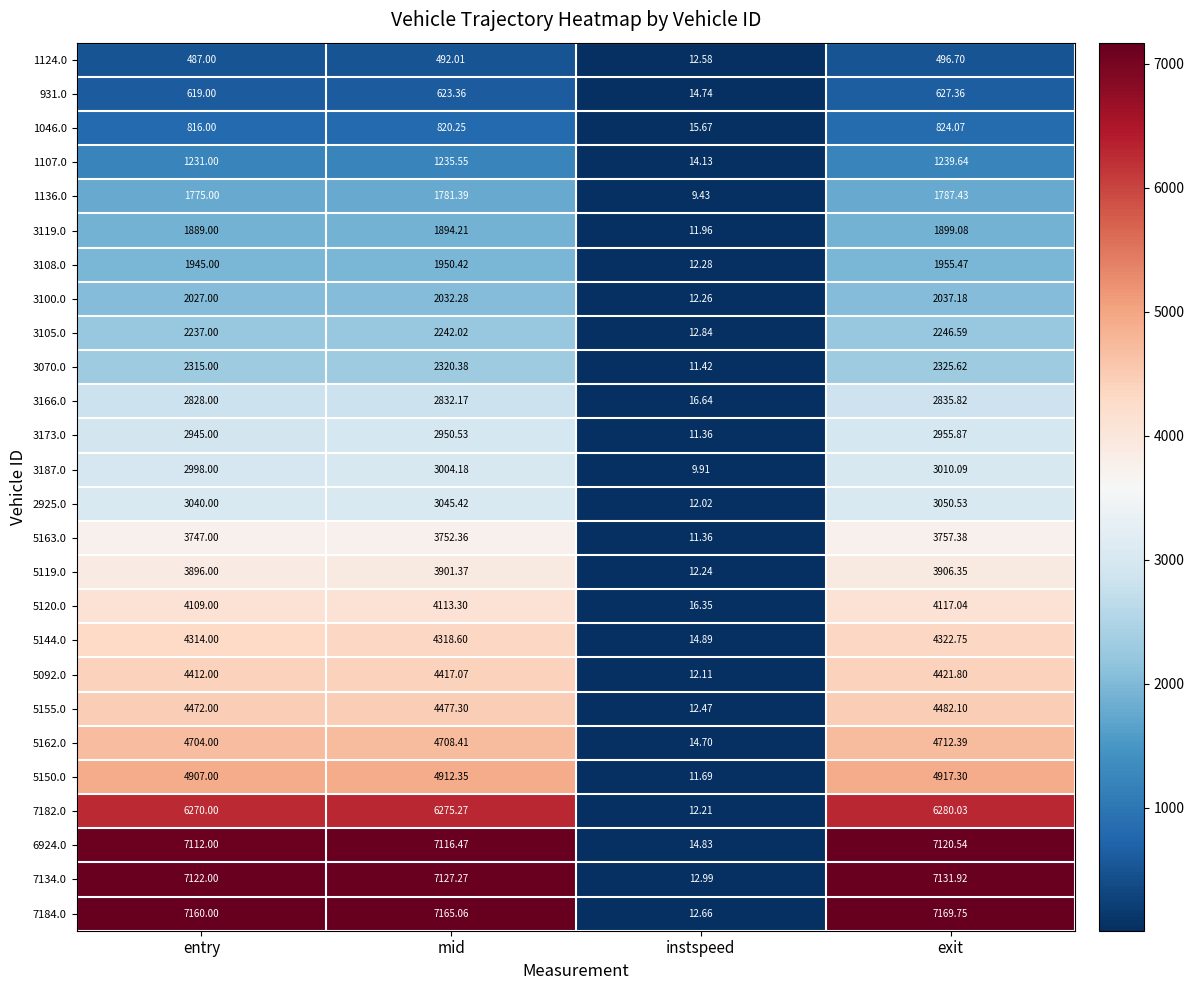

Which category has the highest value across all series?

exit